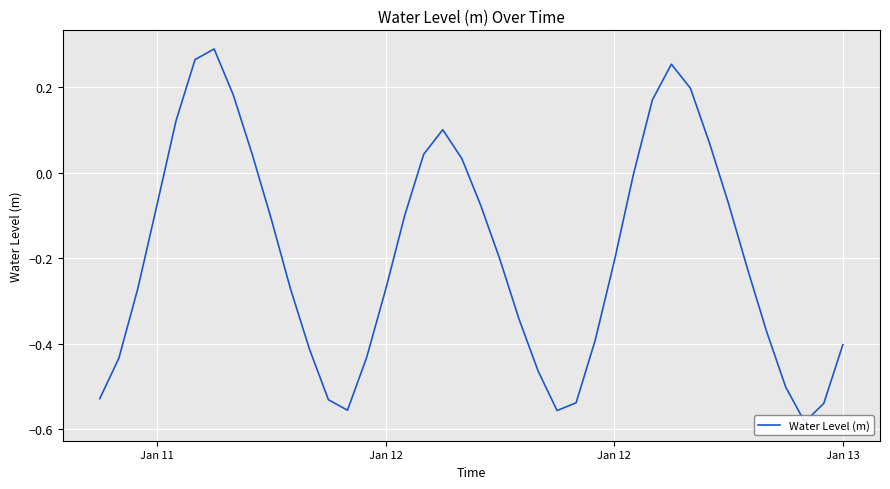

Reading left to right, list all the values displayed in this chart.

-0.5	-0.4	-0.3	-0.1	0.1	0.3	0.3	0.2	0.0	-0.1	-0.3	-0.4	-0.5	-0.6	-0.4	-0.3	-0.1	0.0	0.1	0.0	-0.1	-0.2	-0.3	-0.5	-0.6	-0.5	-0.4	-0.2	-0.0	0.2	0.3	0.2	0.1	-0.1	-0.2	-0.4	-0.5	-0.6	-0.5	-0.4